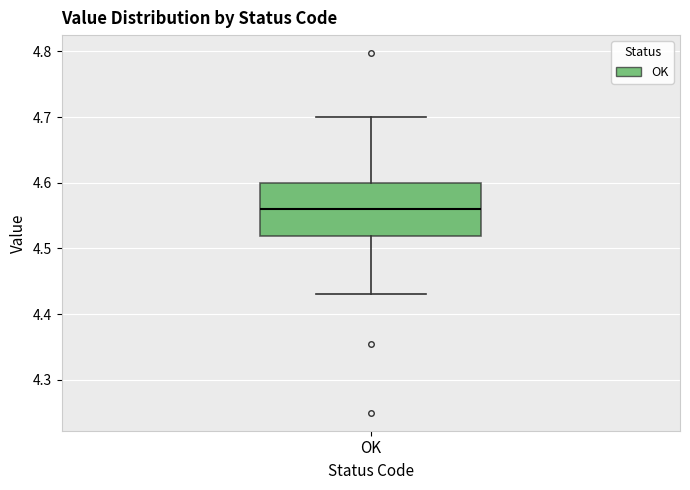

Where does the median line of the box for OK sit on the y-axis? The values are not printed on the chart, so give them approximately, as read against the axis.

4.56